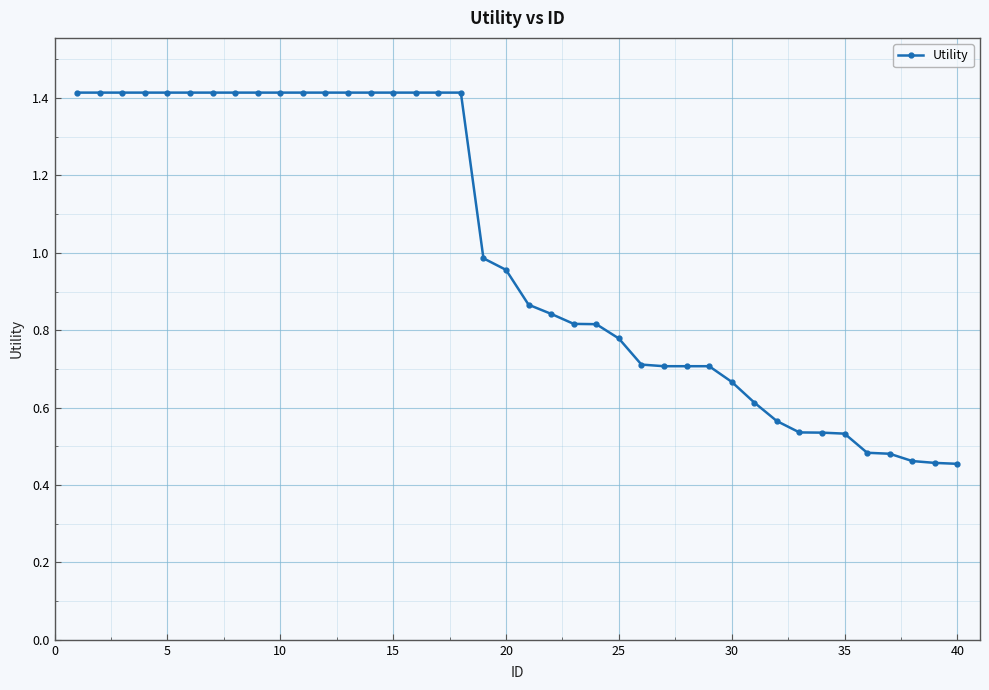

What is the value of the 9th point from the left?

1.4